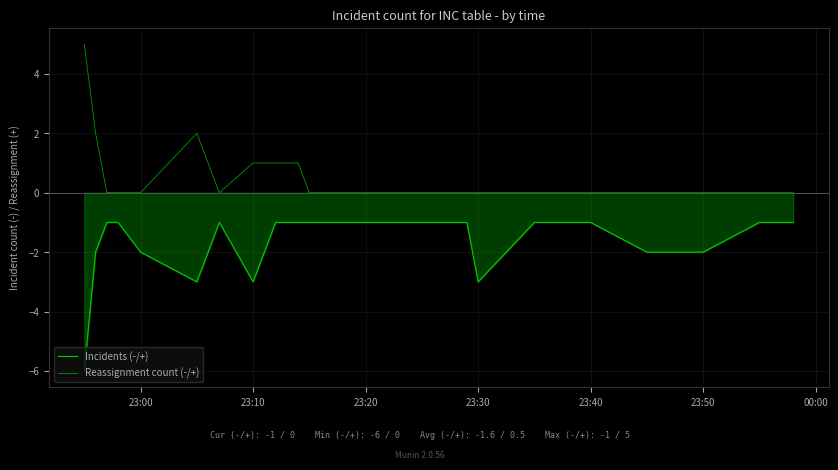

True or false: Reassignment count (-/+) and Incidents (-/+) cross at least once.

False